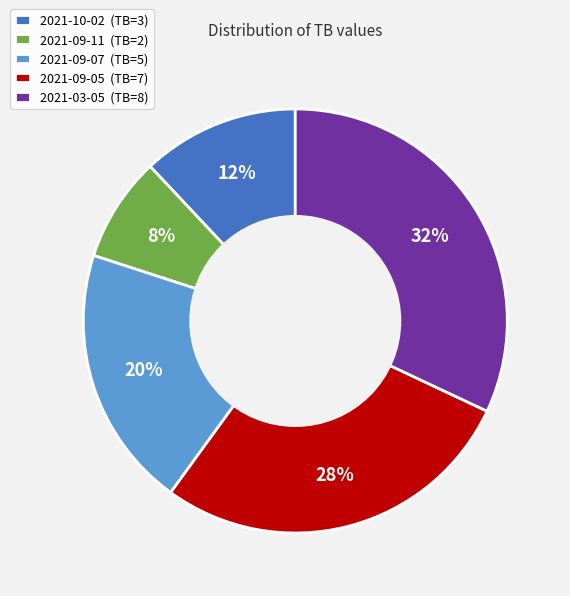

Is there any slice that represents more than half of the pie?

No